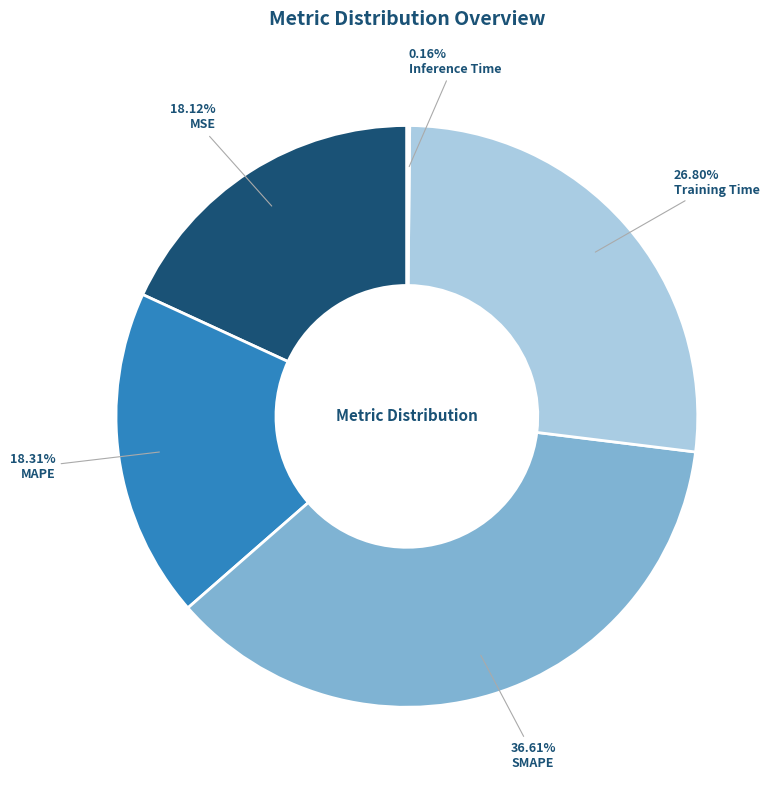

The MAPE slice represents 28% of the pie. True or false?

False